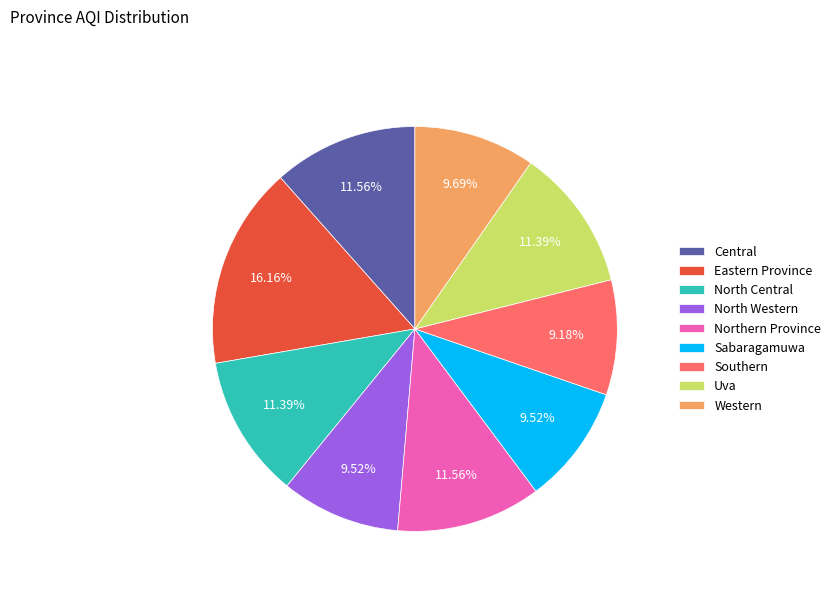

To the nearest percent, what percentage of the pie is Southern?

9%